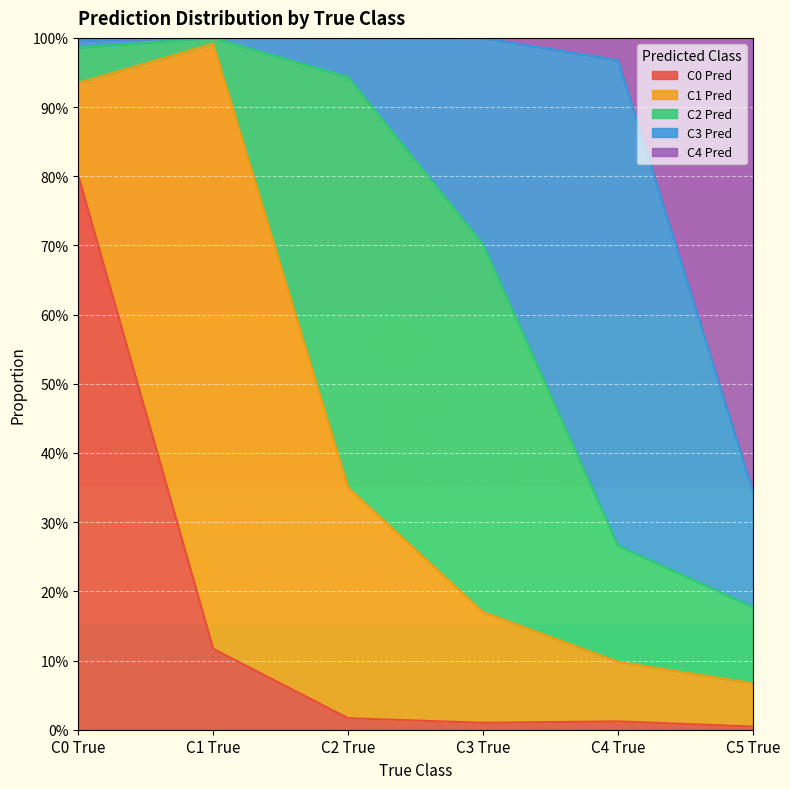

True or false: C3 Pred has a value of 0.3 at C5 True.

False